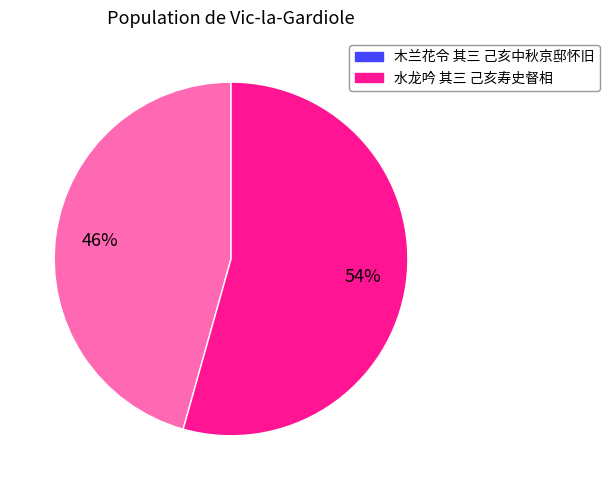

True or false: 水龙吟 其三 己亥寿史督相 accounts for 47% of the total.

False